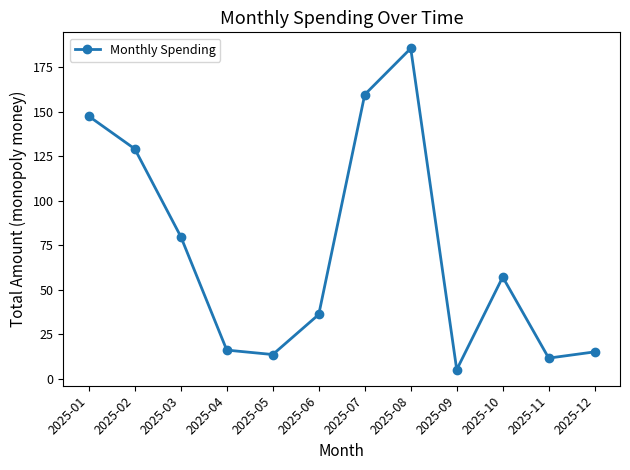

Between 2025-01 and 2025-08, which is larger?

2025-08